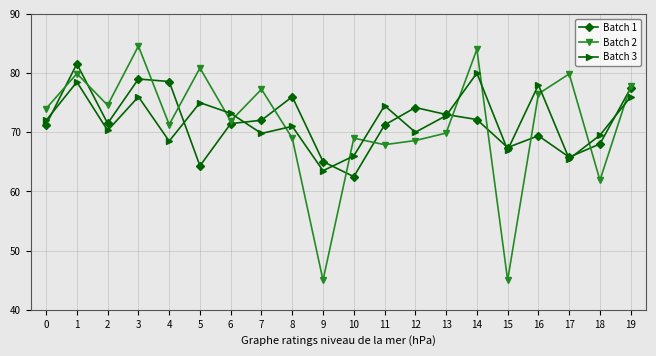

What is the sum of all Batch 1 values?

1431.9